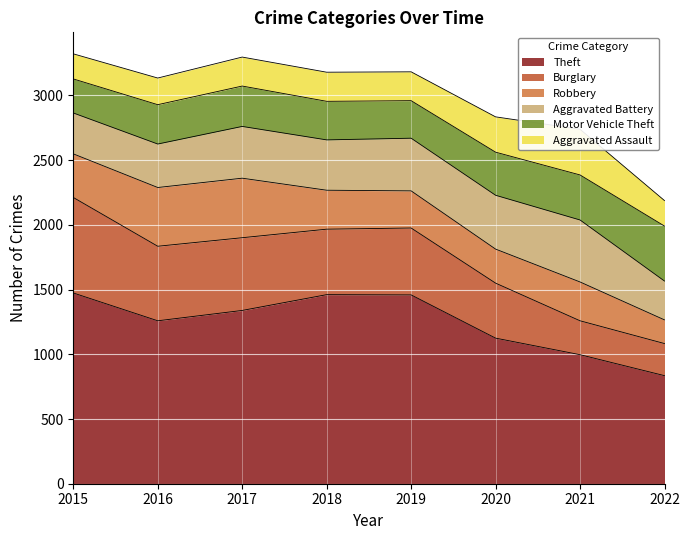

In Robbery, how many points are lower than both neighbors (excluding endpoints)?

1